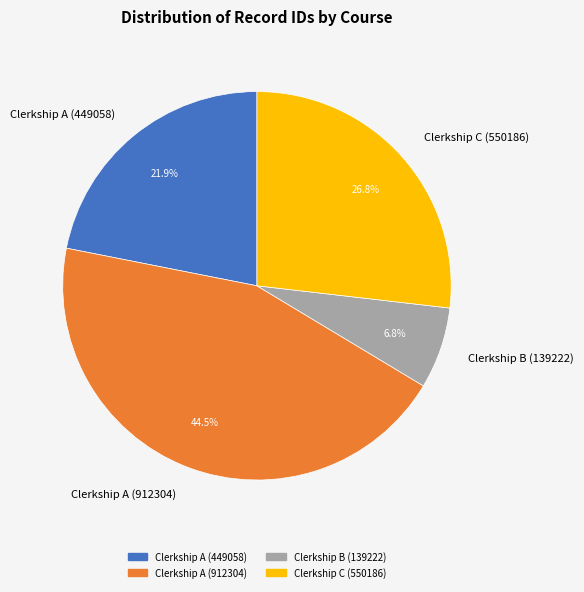

True or false: Clerkship A (449058) accounts for 22% of the total.

True